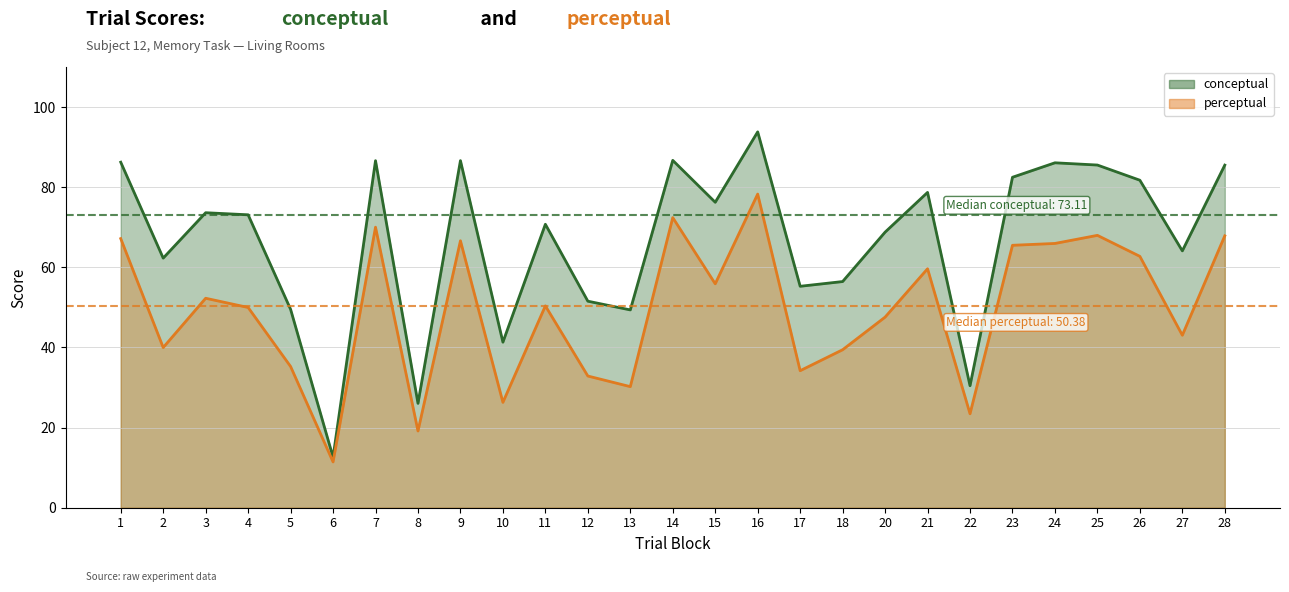

What is the total value across all series at 22?

53.9